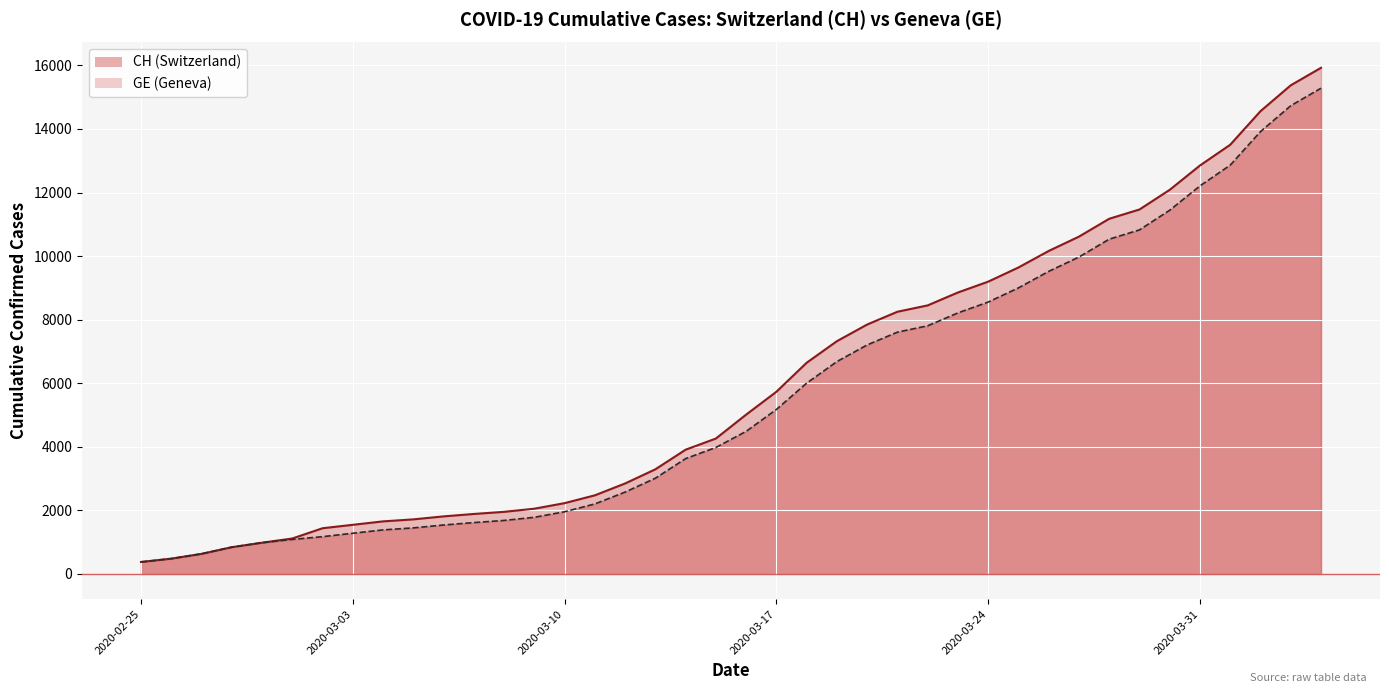

What is the total value across all series at 2020-03-03?

2822